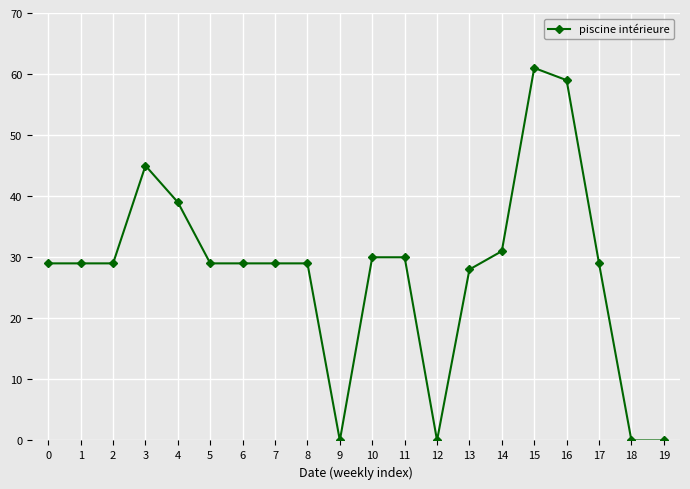

What is the change in value from 7 to 14?

+2